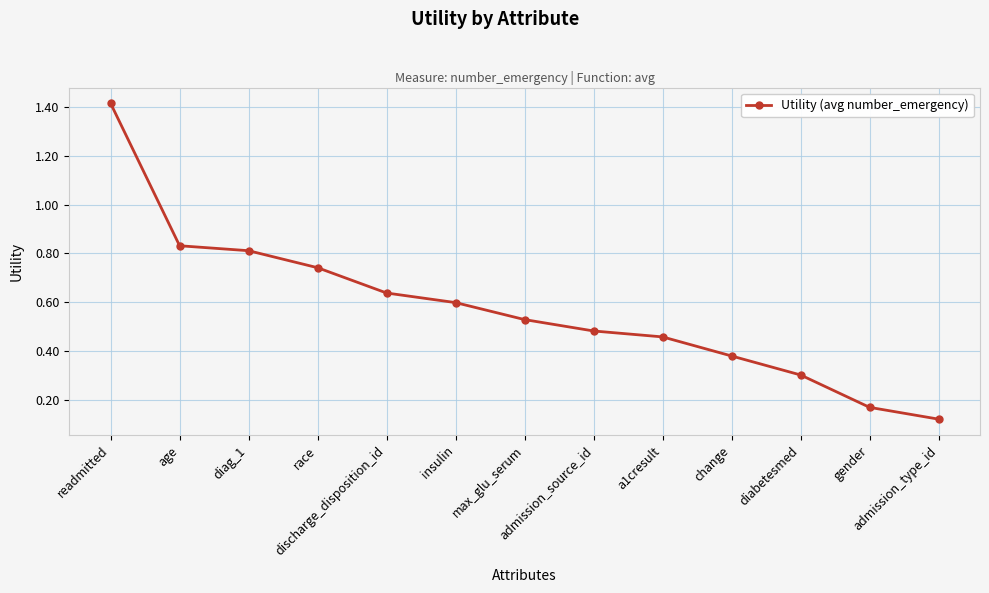

What is the difference between the maximum and minimum values?

1.3